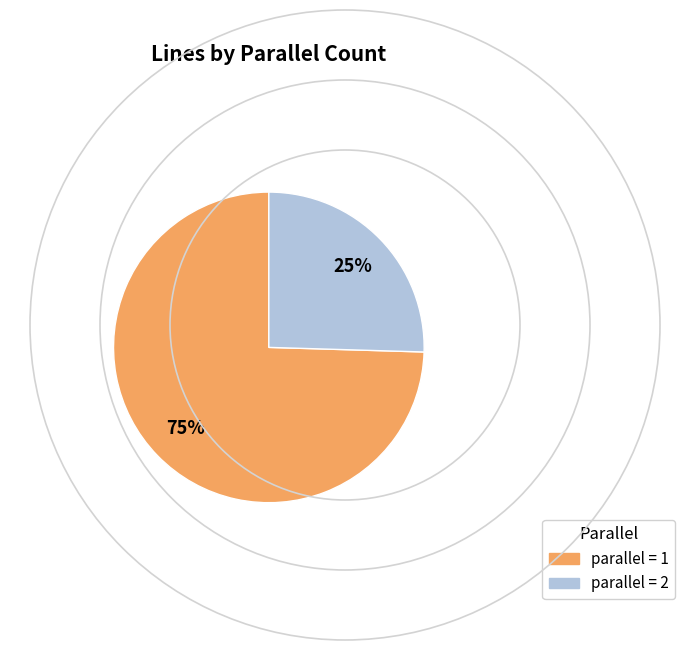

What is the ratio of the value at parallel = 2 to the value at parallel = 1?

0.3